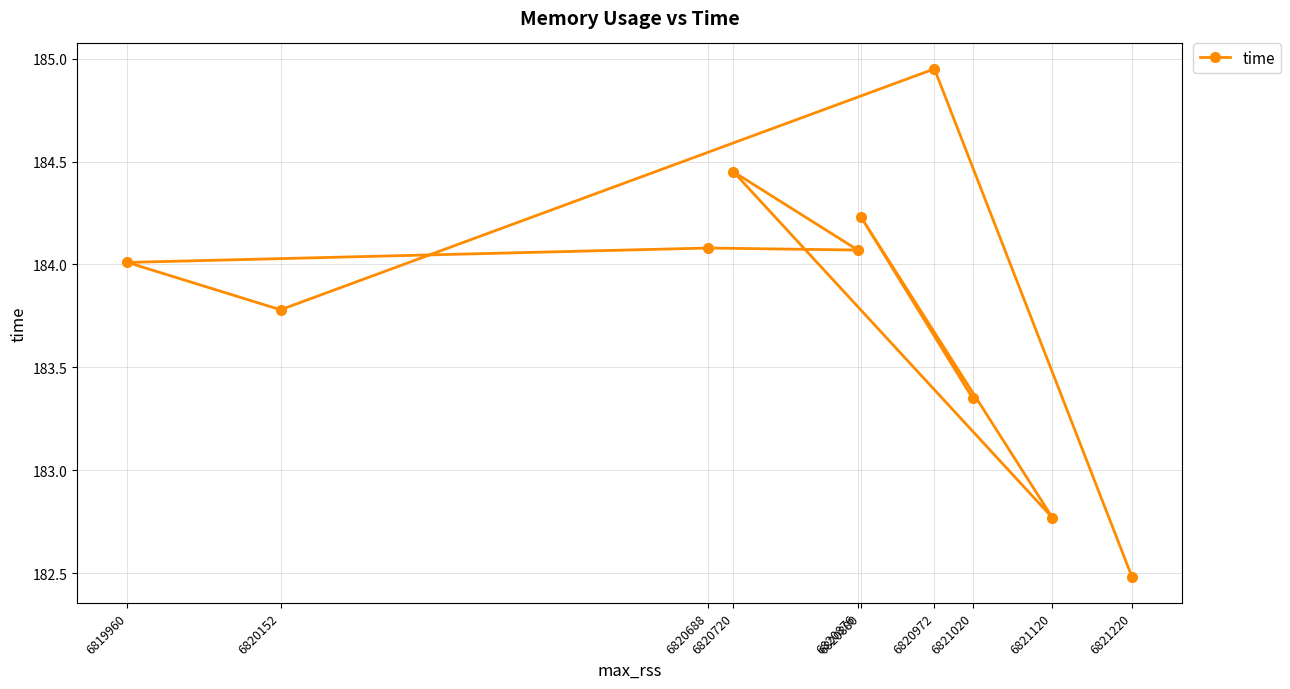

How many lines are shown in the chart?

1